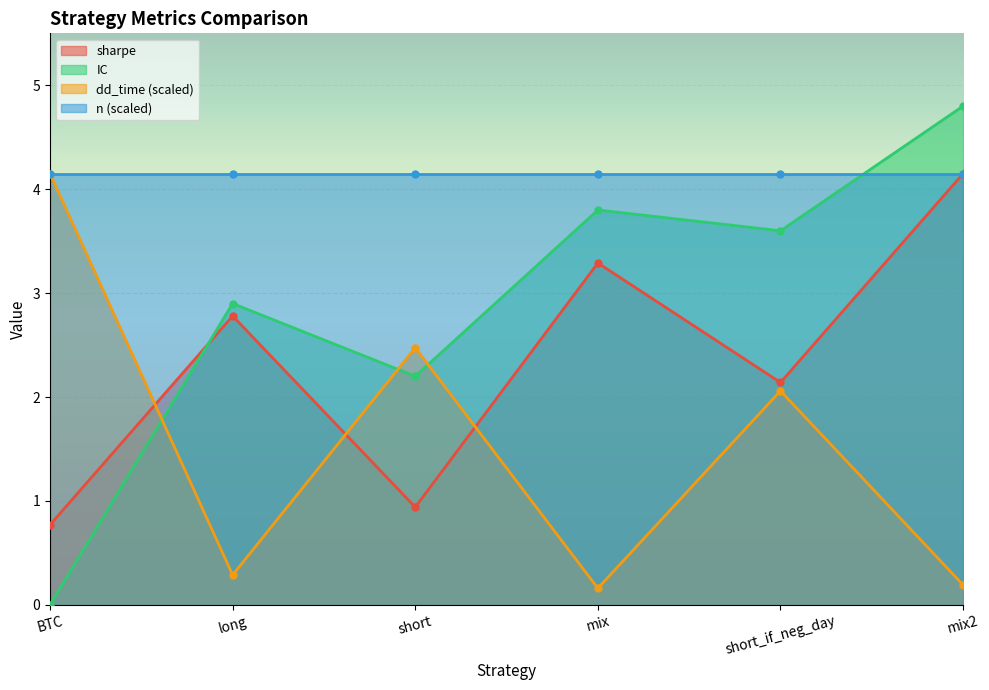

True or false: dd_time (scaled) has more than 1 points higher than both neighbors.

True